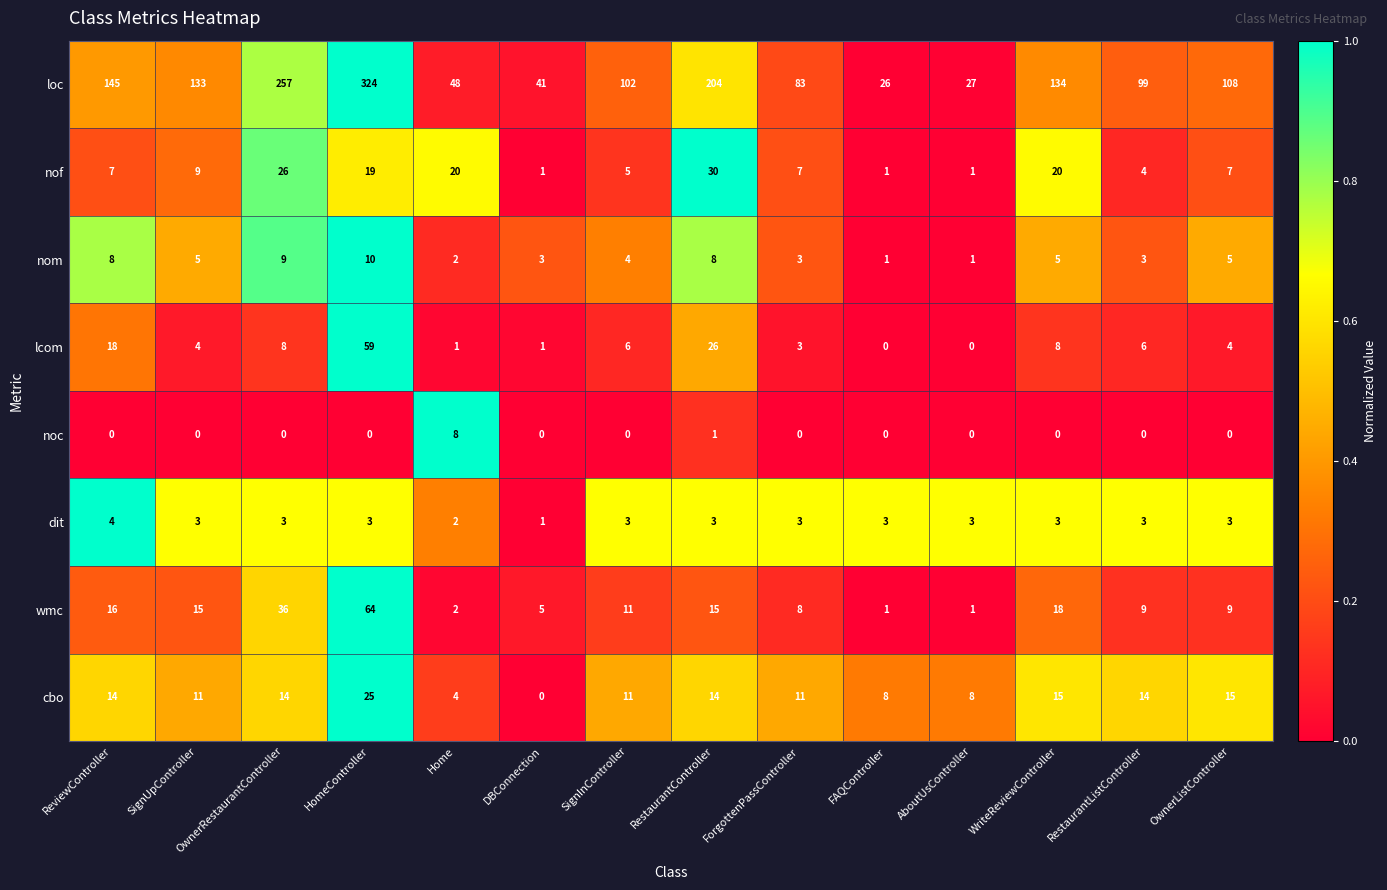

What is the difference between the maximum and minimum values in the nof series?

29